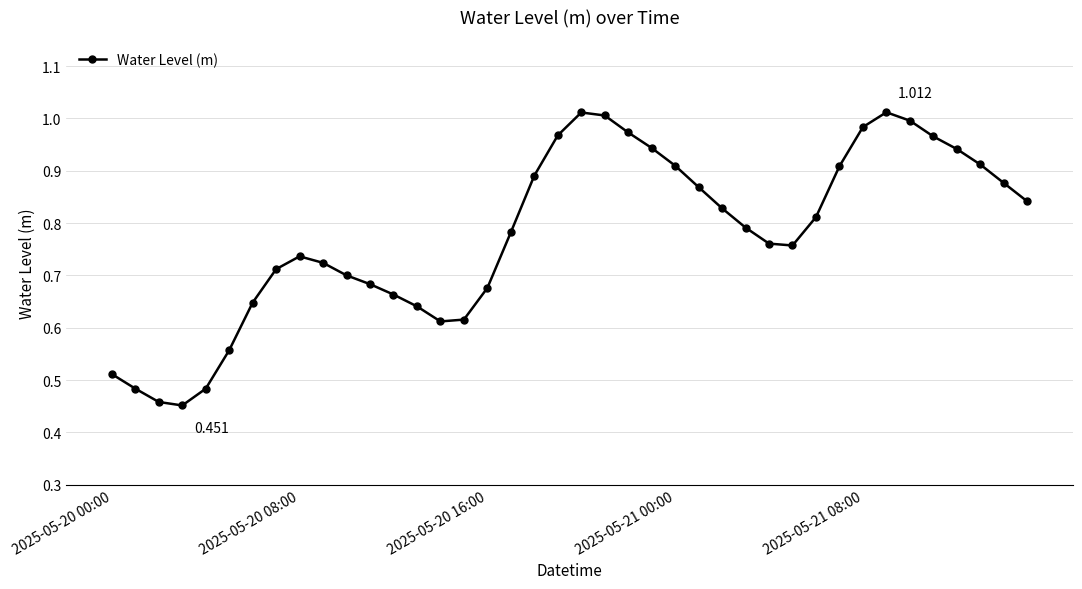

True or false: there are more than 2 points higher than both neighbors.

True